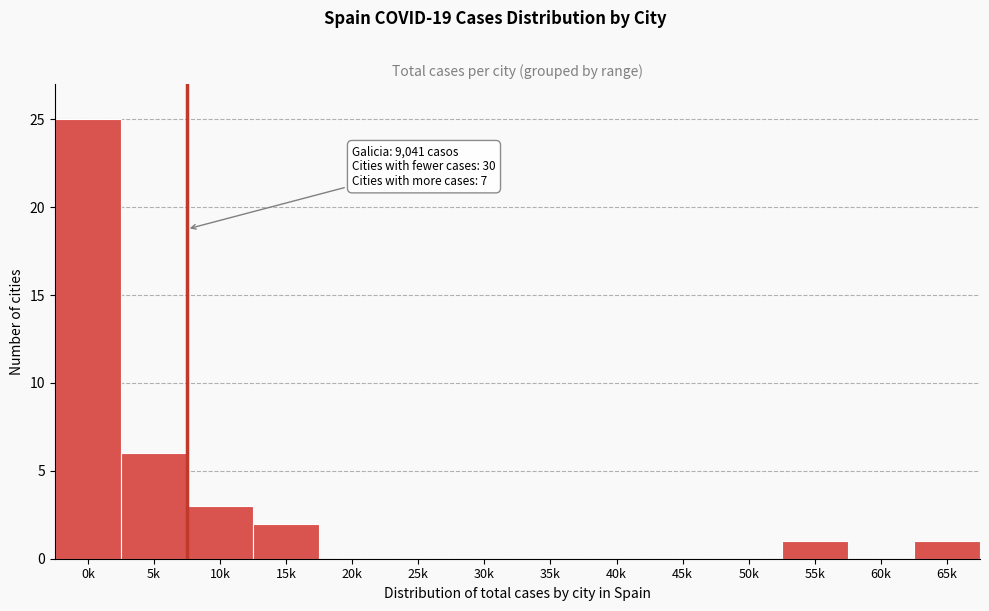

Reading right to left, extract all data points from this chart.

65k=1	60k=0	55k=1	50k=0	45k=0	40k=0	35k=0	30k=0	25k=0	20k=0	15k=2	10k=3	5k=6	0k=25